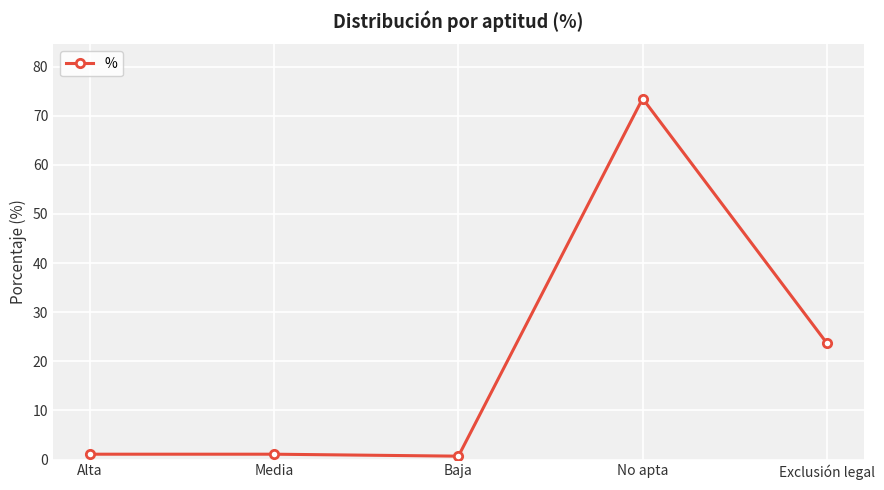

Between Alta and No apta, which is larger?

No apta